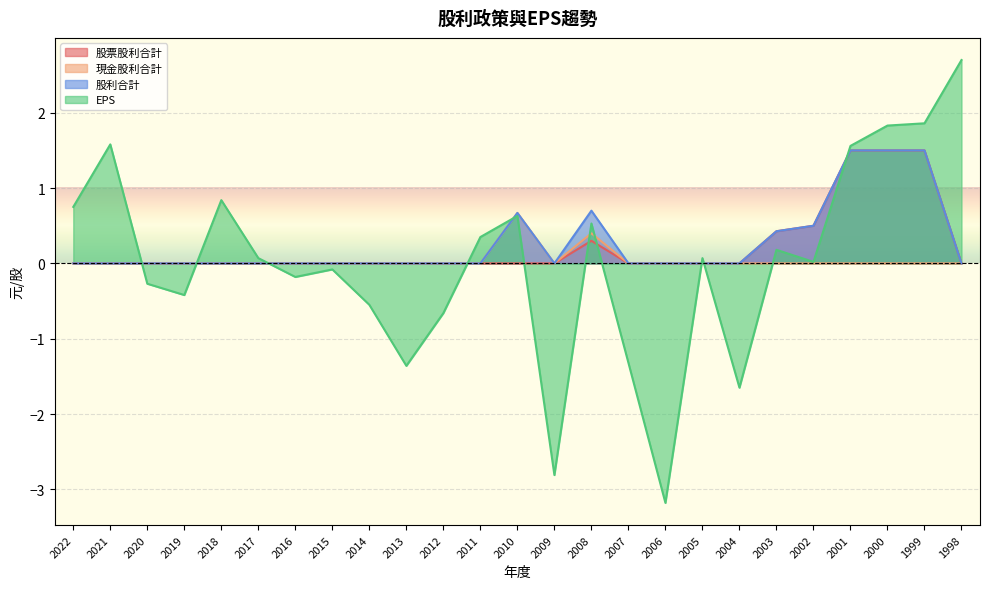

Which category has the lowest value in the 股票股利合計 series?

2022